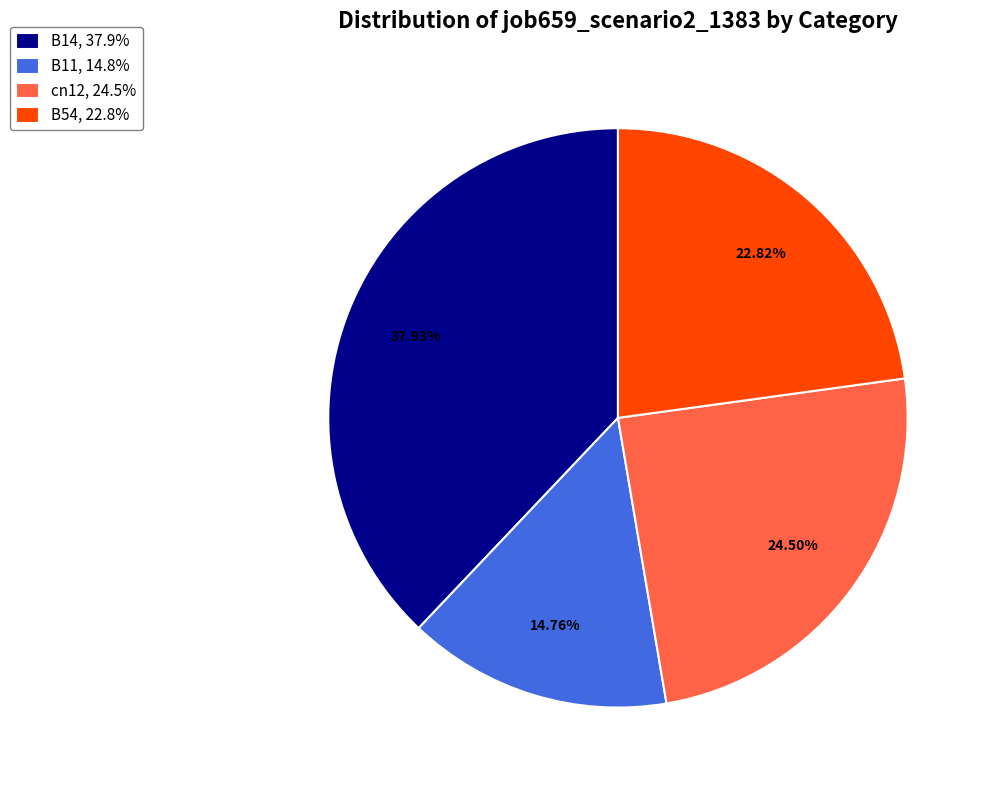

Count the number of slices in the pie.

4